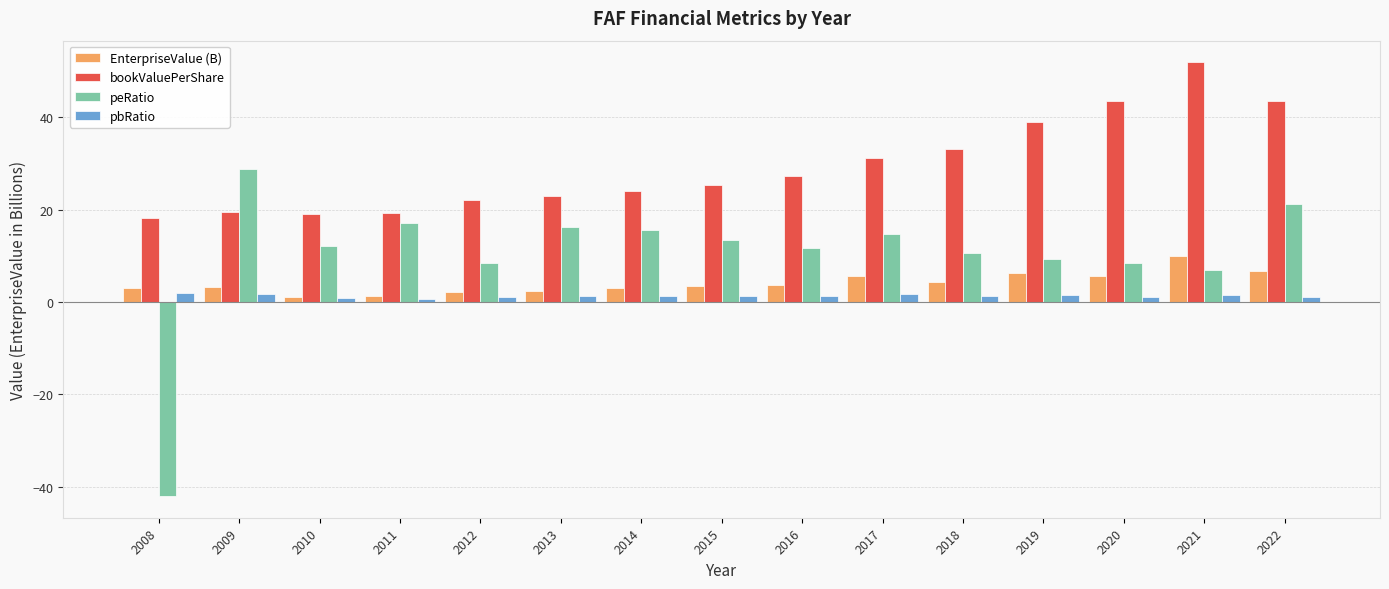

Where does the pbRatio series first go above 1?

2008